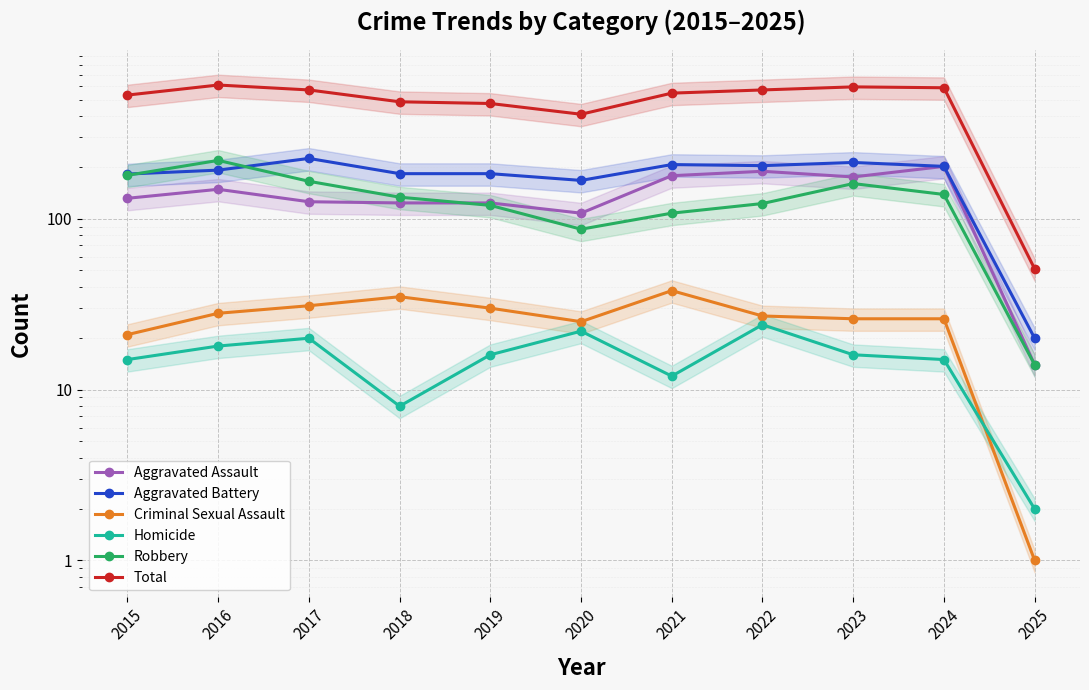

True or false: Aggravated Battery and Aggravated Assault cross at least once.

False